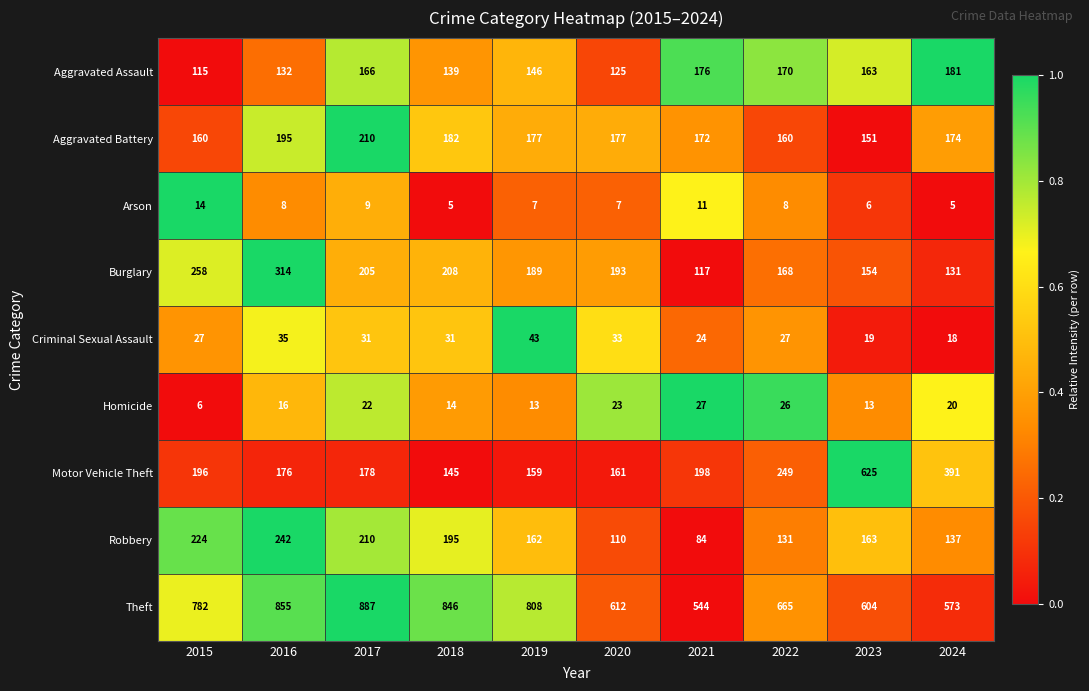

Which category has the highest value across all series?

2017